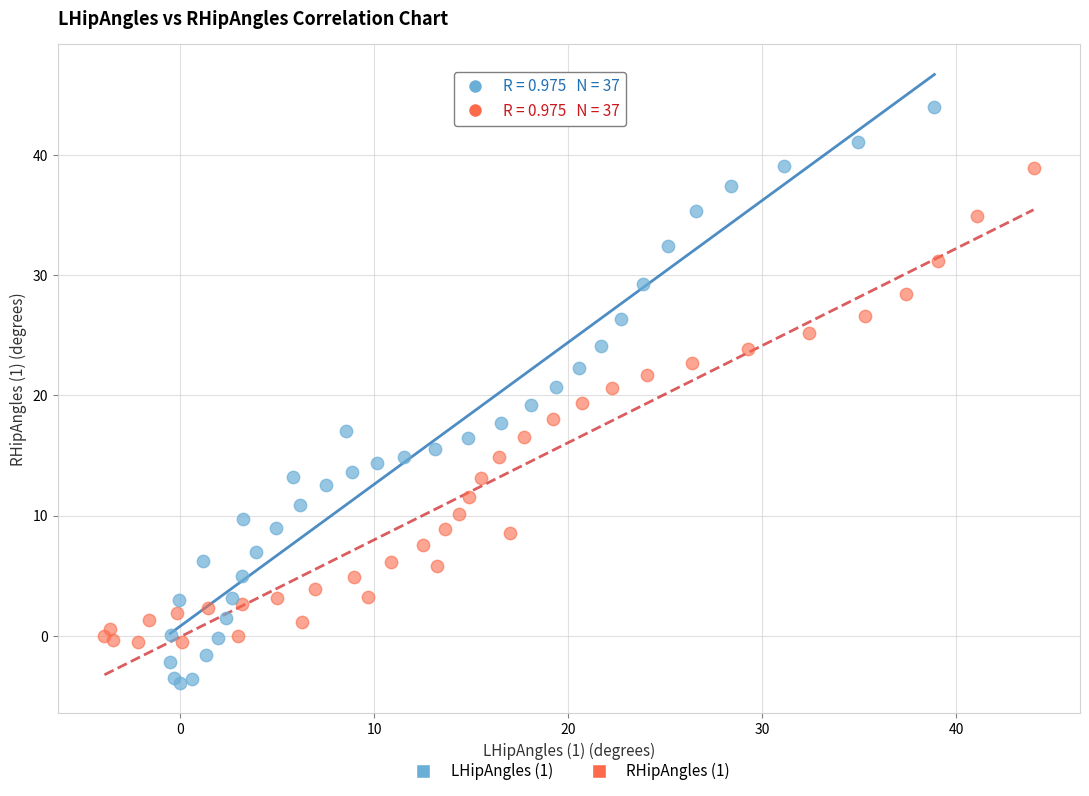

Which series contains the highest Y value?

LHipAngles (1)